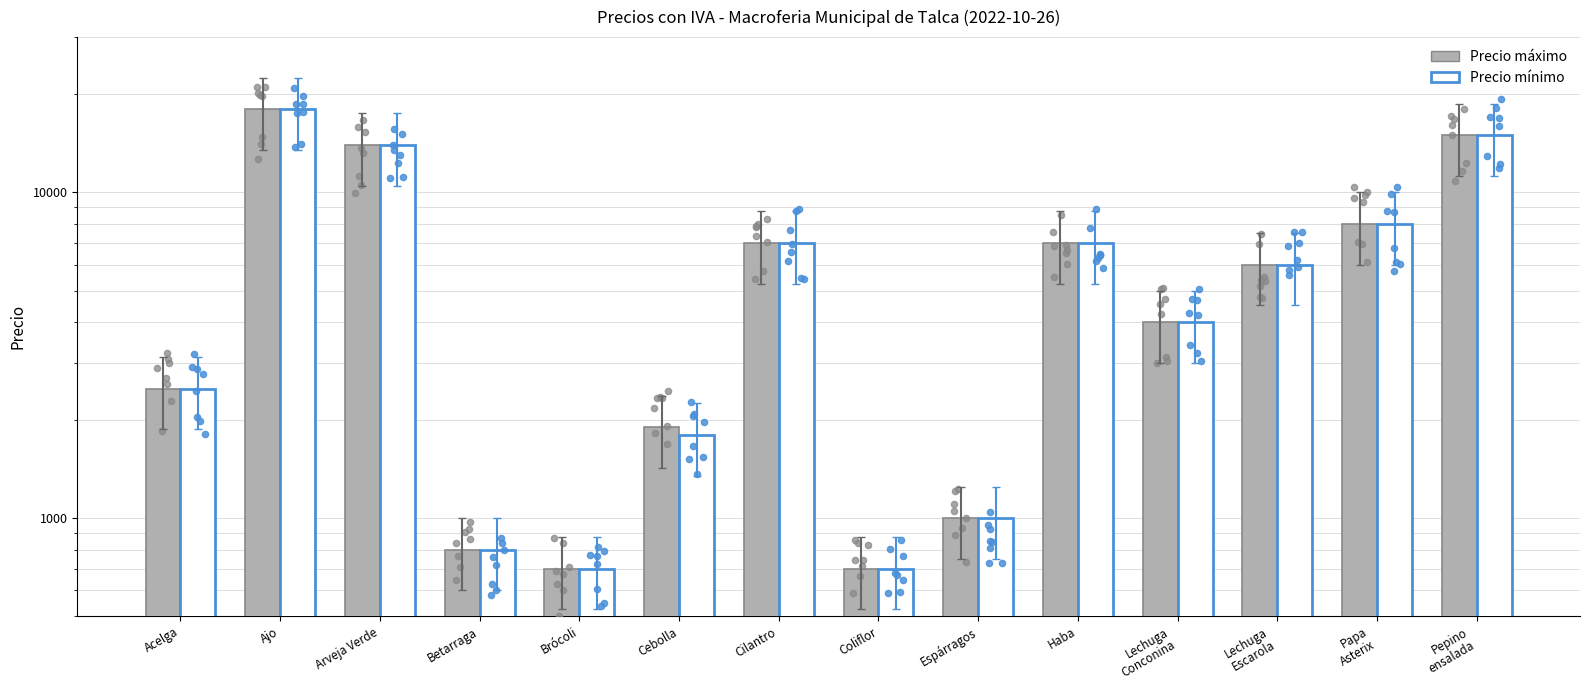

What is the total value across all series at Papa
Asterix?

16000